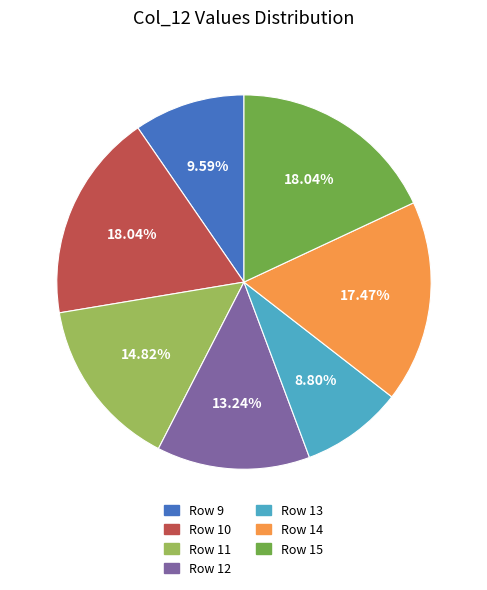

Is there any slice that represents more than half of the pie?

No